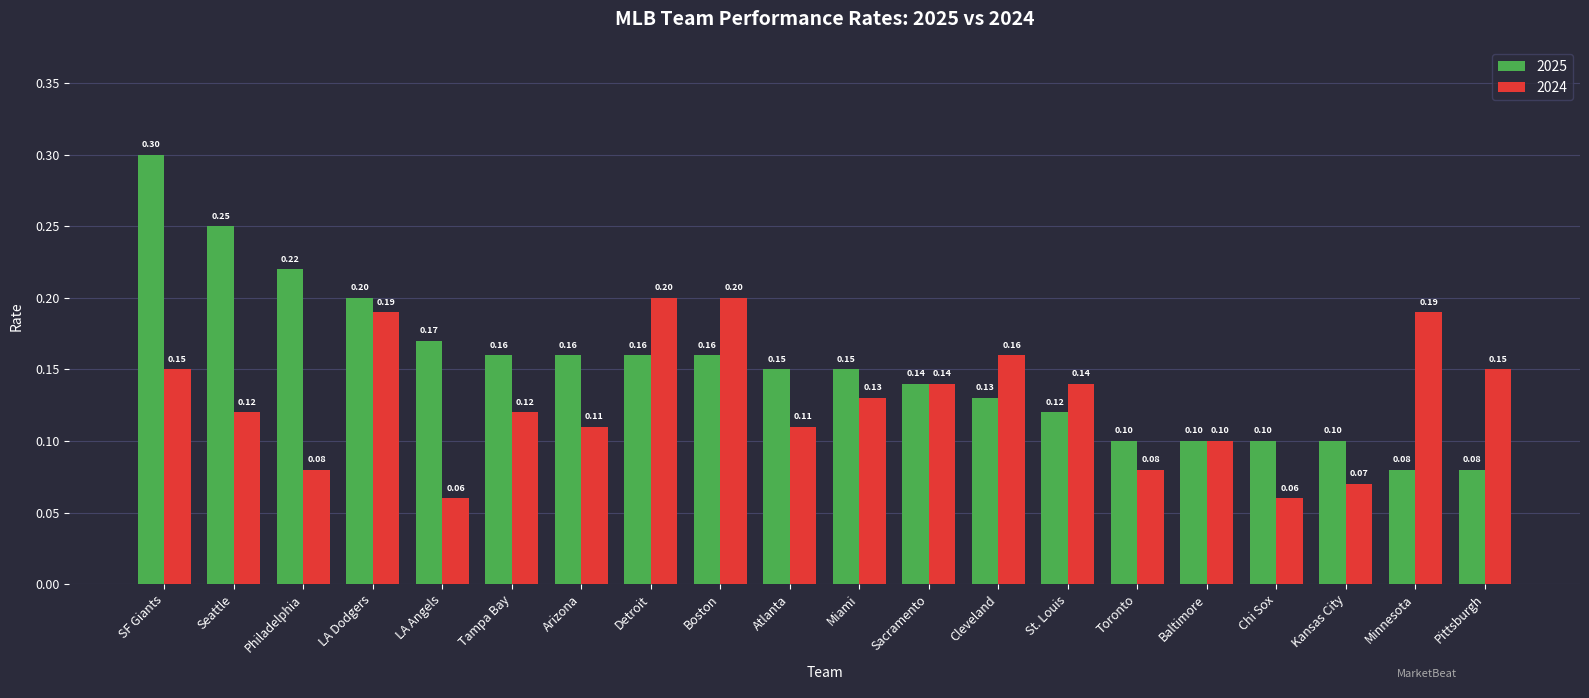

Which series has the widest spread of values?

2025